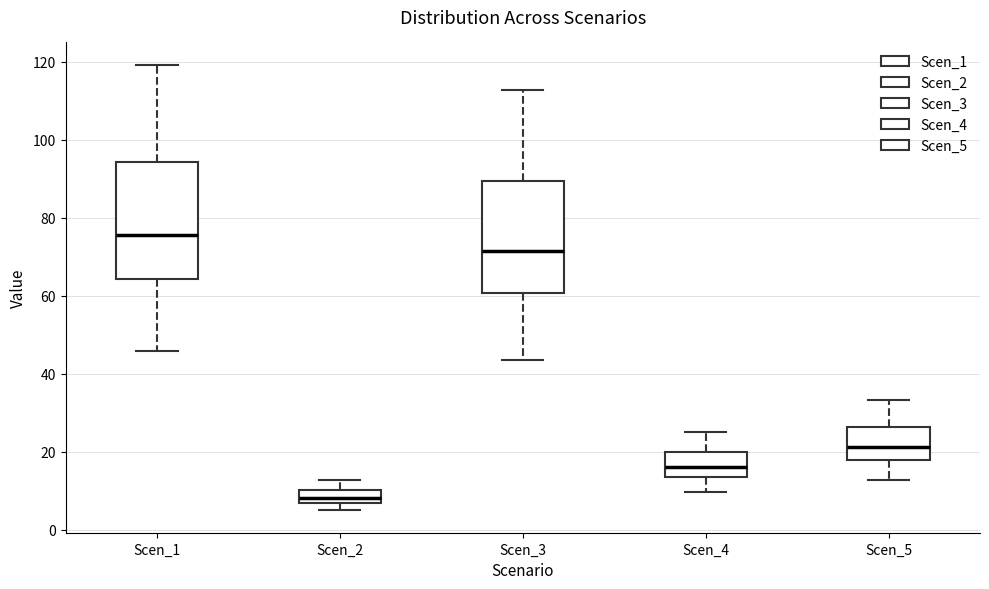

Reading left to right, transcribe this box plot: for each box, give where its median line is, the range the box spans, and where its two whiskers end, as read against the y-axis. The values are not printed on the chart, so give them approximately, as read against the axis.

Scen_1: median 76, box 64 to 94, whiskers 46 to 120
Scen_2: median 8, box 6 to 10, whiskers 4 to 12
Scen_3: median 72, box 60 to 90, whiskers 44 to 112
Scen_4: median 16, box 14 to 20, whiskers 10 to 26
Scen_5: median 22, box 18 to 26, whiskers 12 to 34